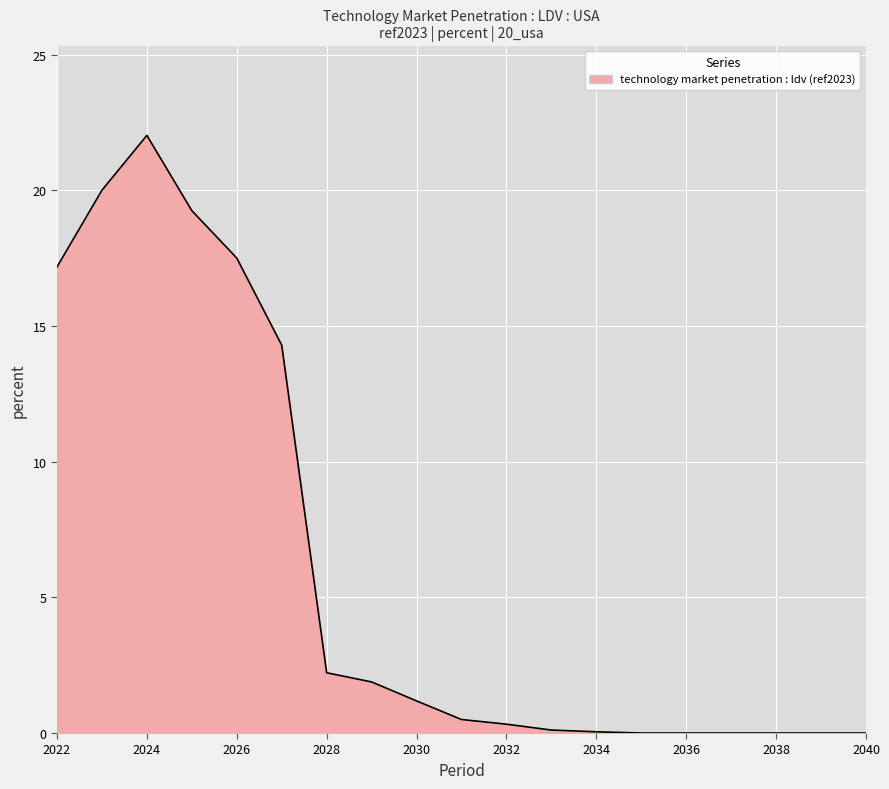

What is the greatest value displayed?

22.0